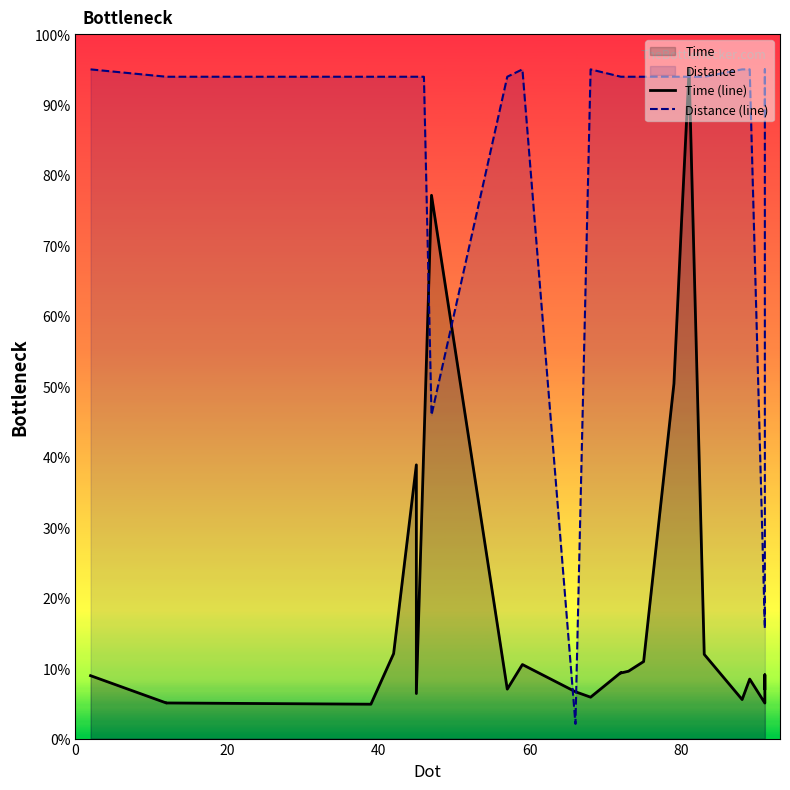

Is the value of Distance (line) at 10 greater than the value of Time (line) at 22?

Yes